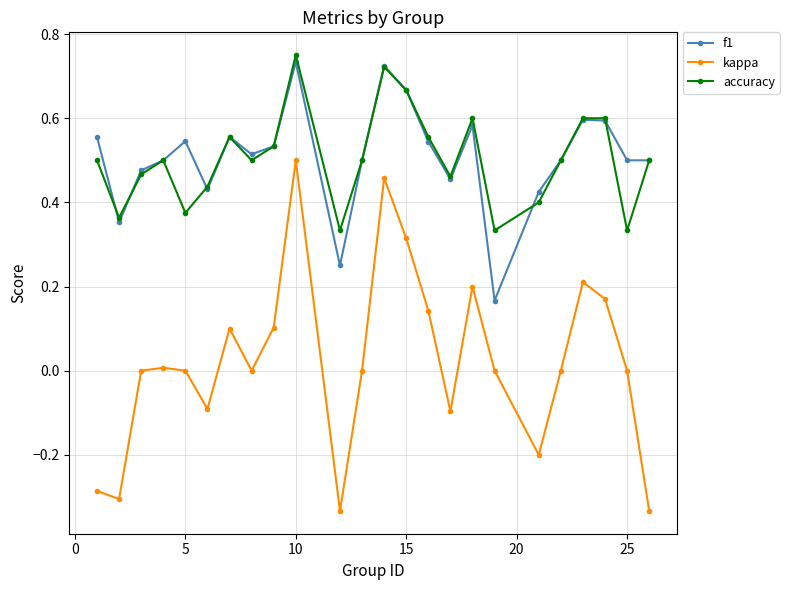

Which series has the largest range (max minus min)?

kappa